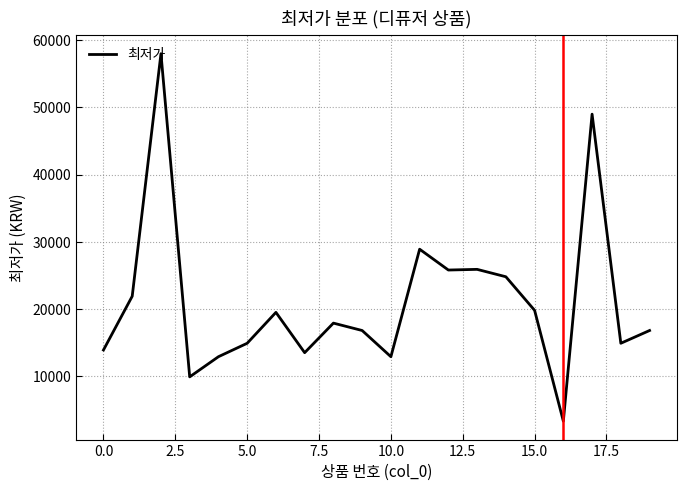

What is the smallest value displayed?

3300